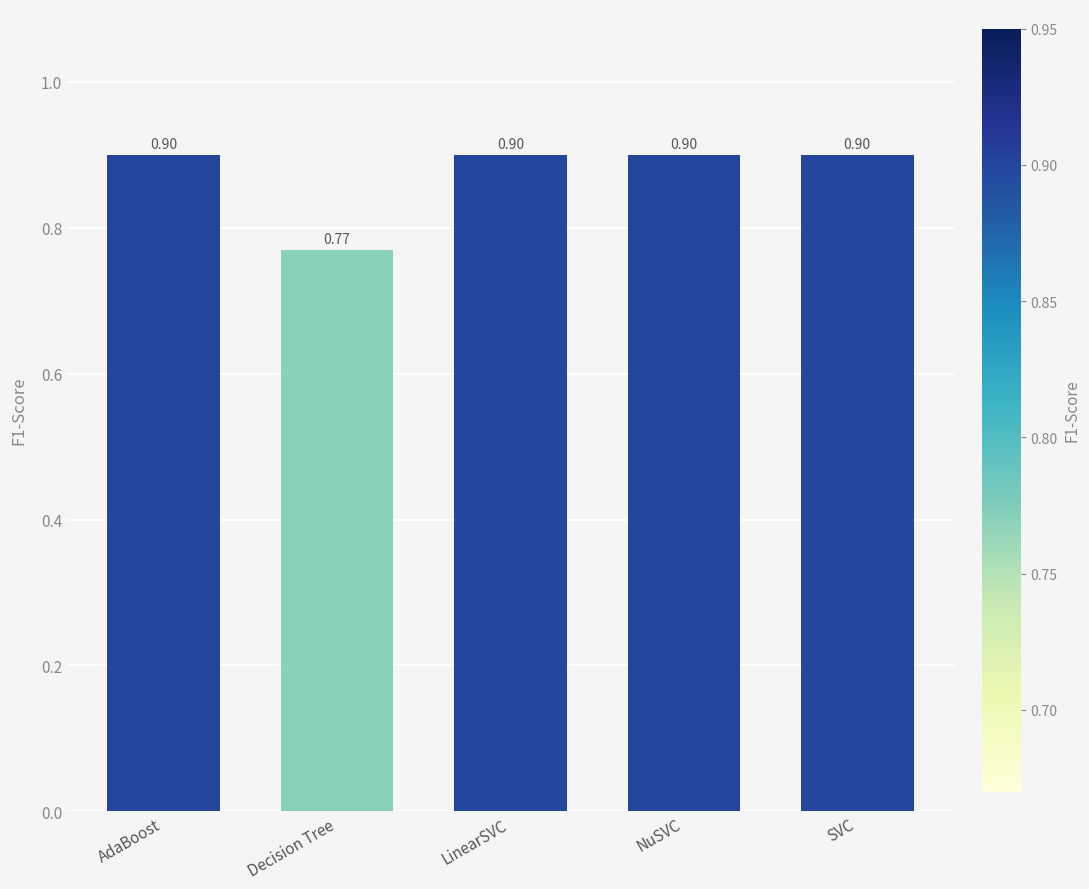

Which category has the lowest value across all series?

Decision Tree